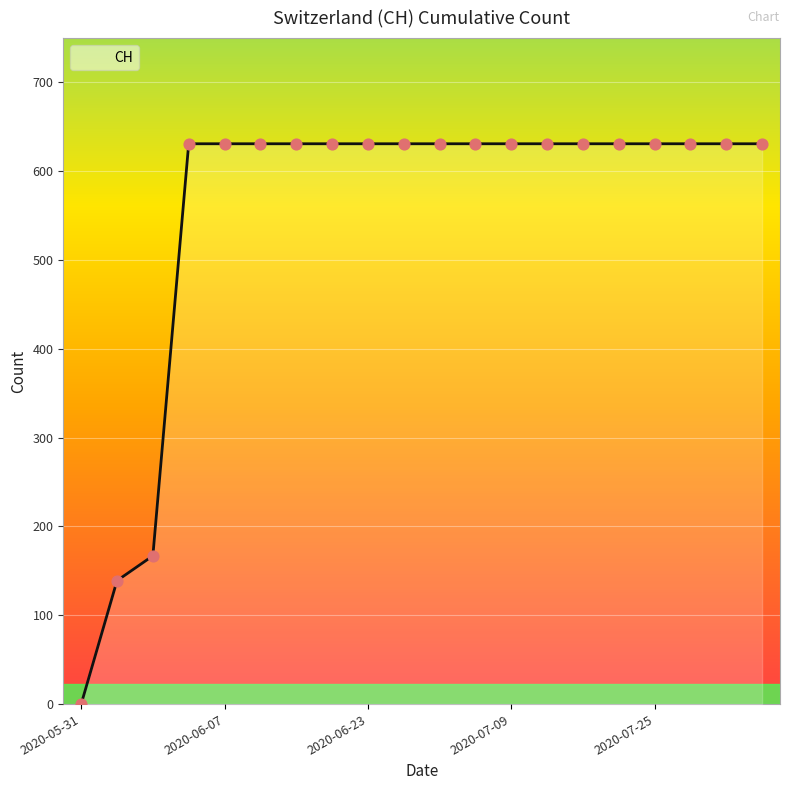

What is the maximum value shown in the chart?

631